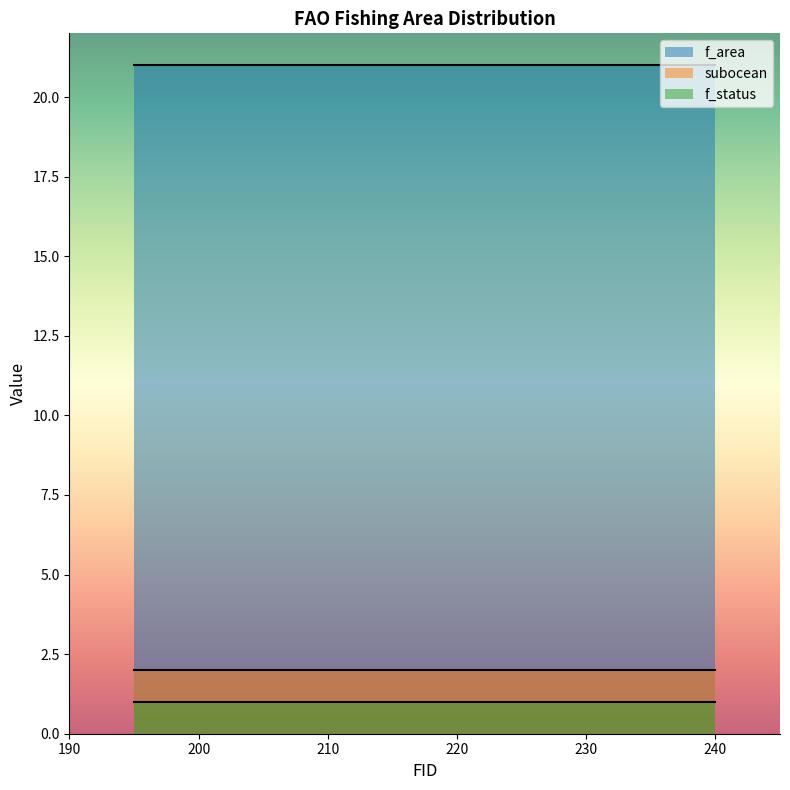

At which category does the chart reach its peak across all series?

227